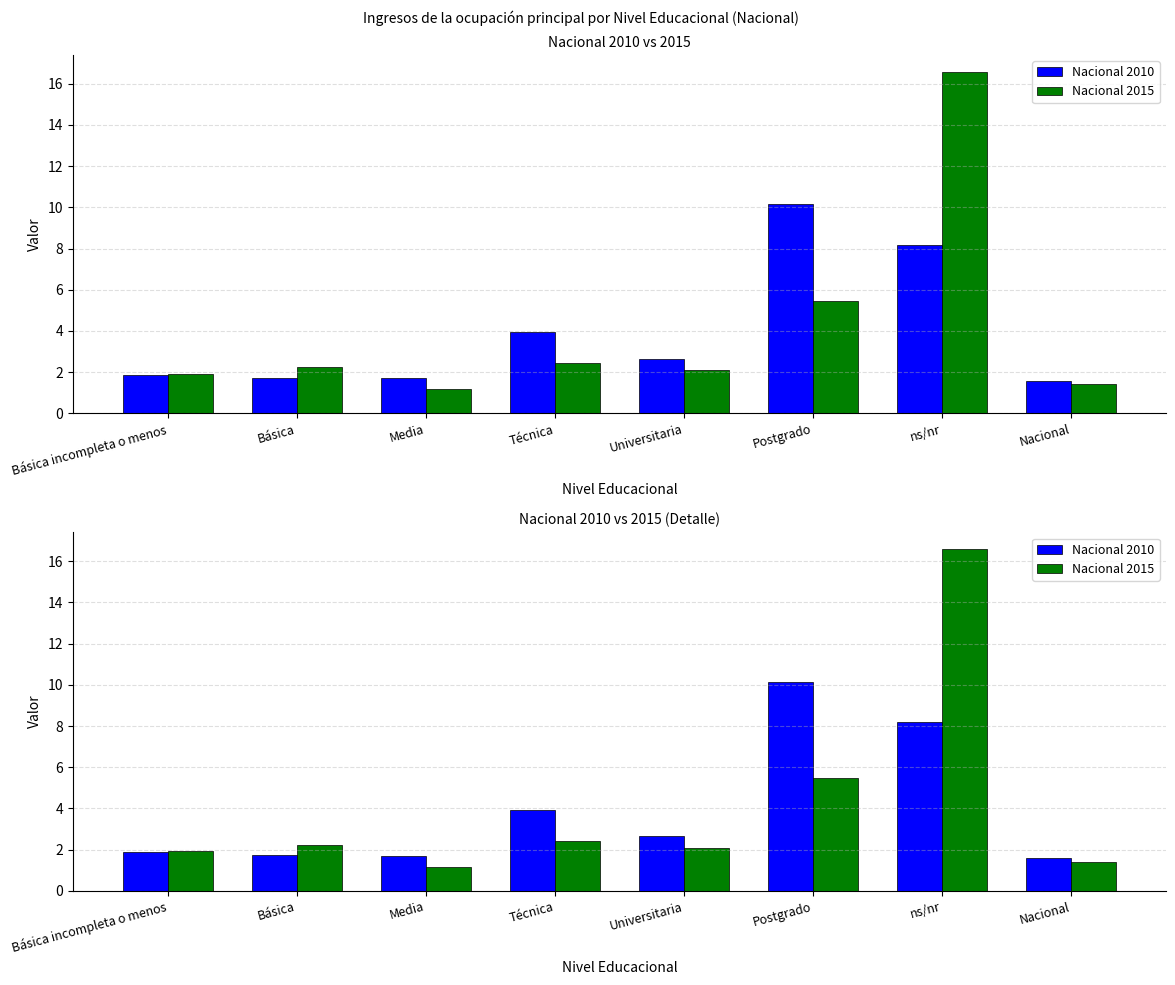

What is the maximum value for Nacional 2015?

16.6